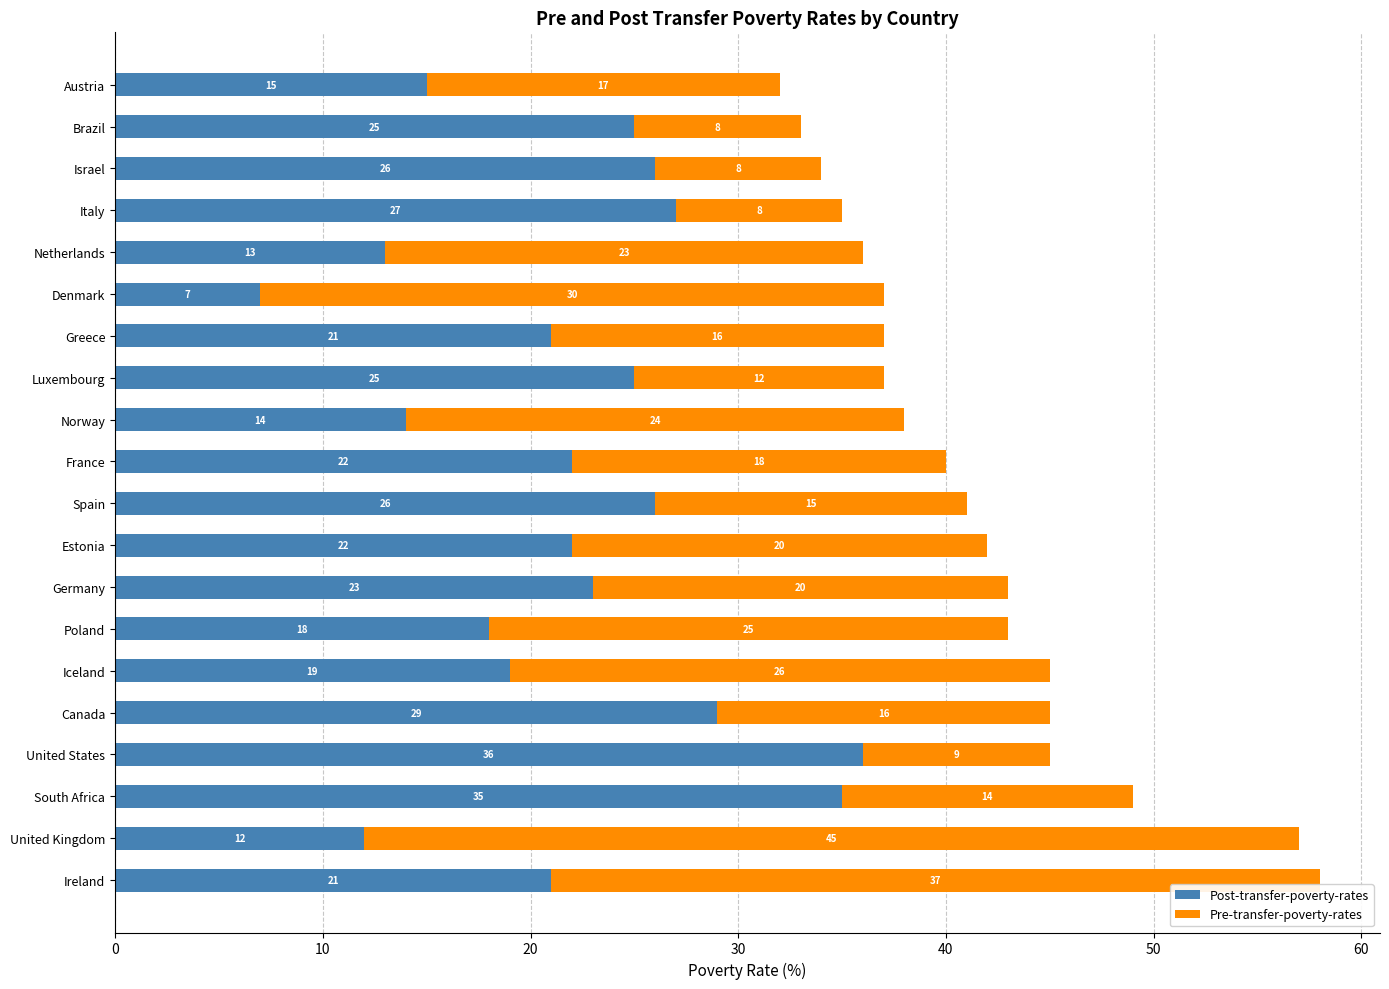

The Post-transfer-poverty-rates series shows 35 at South Africa. True or false?

True